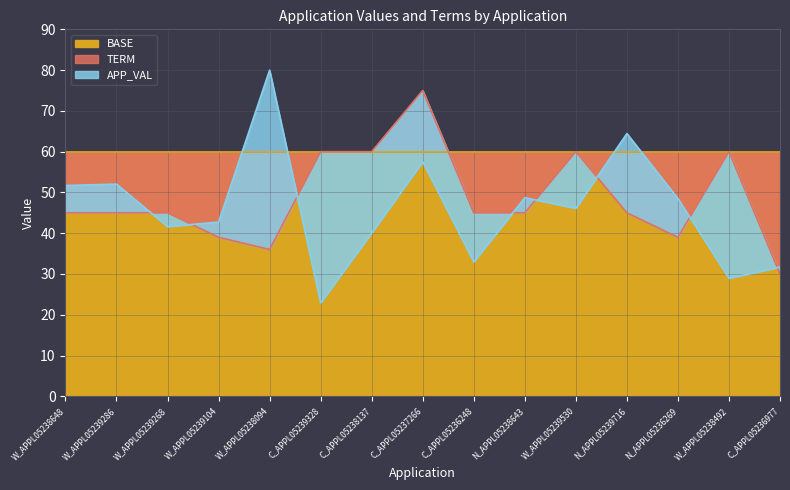

At which label does TERM reach its peak?

C_APPL05237266